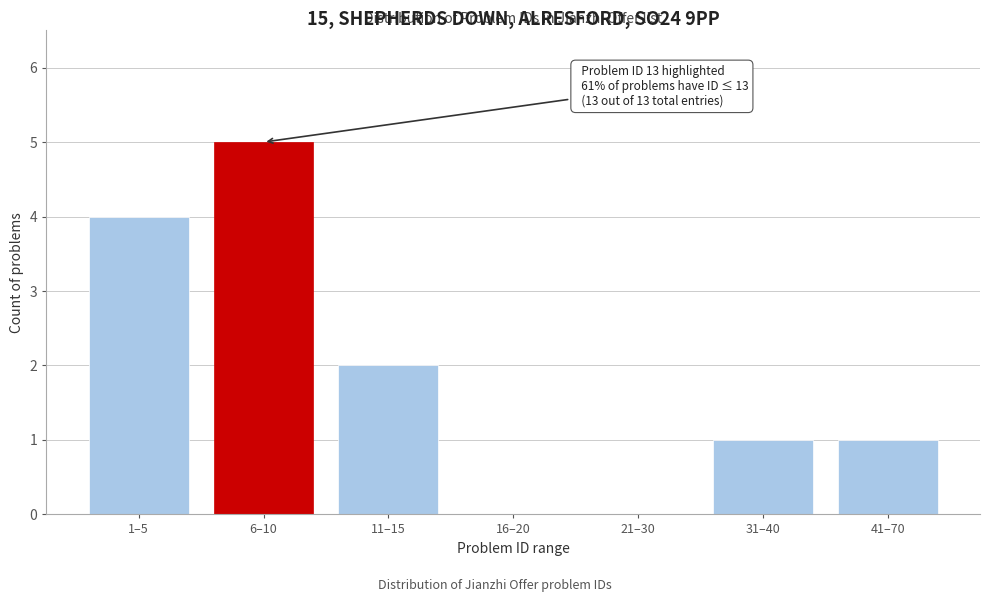

Reading left to right, list all the values displayed in this chart.

1–5=4	6–10=5	11–15=2	16–20=0	21–30=0	31–40=1	41–70=1